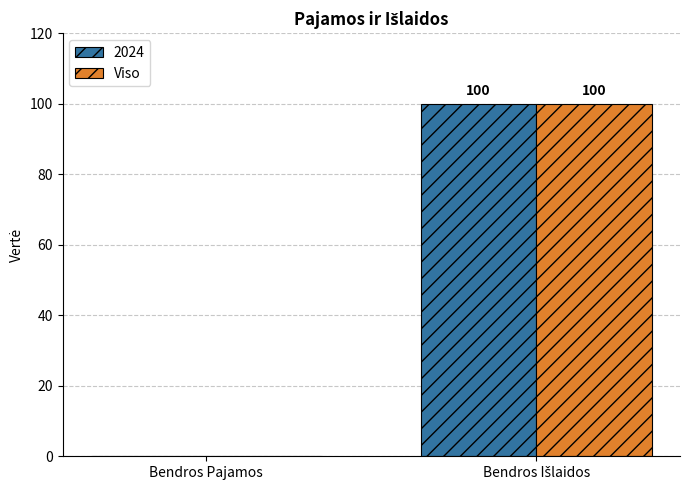

How many data points does each series have?

2